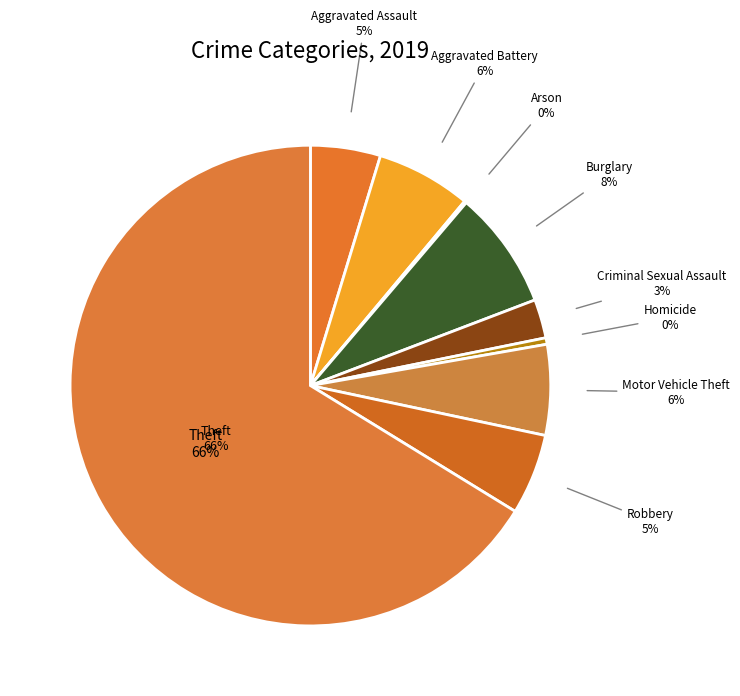

How many segments does this pie chart have?

9